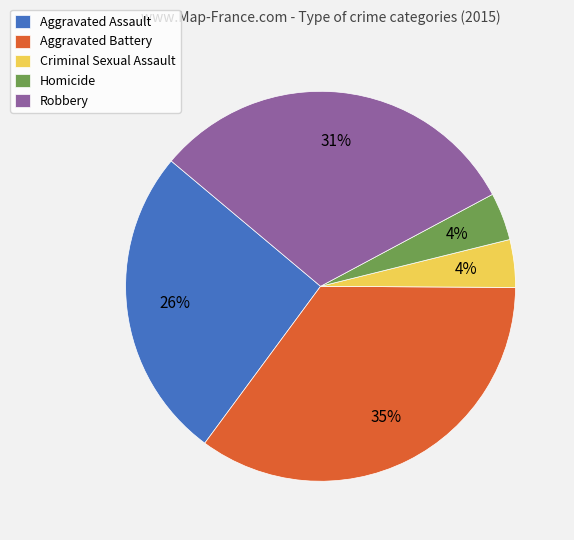

The Aggravated Battery slice represents 50% of the pie. True or false?

False